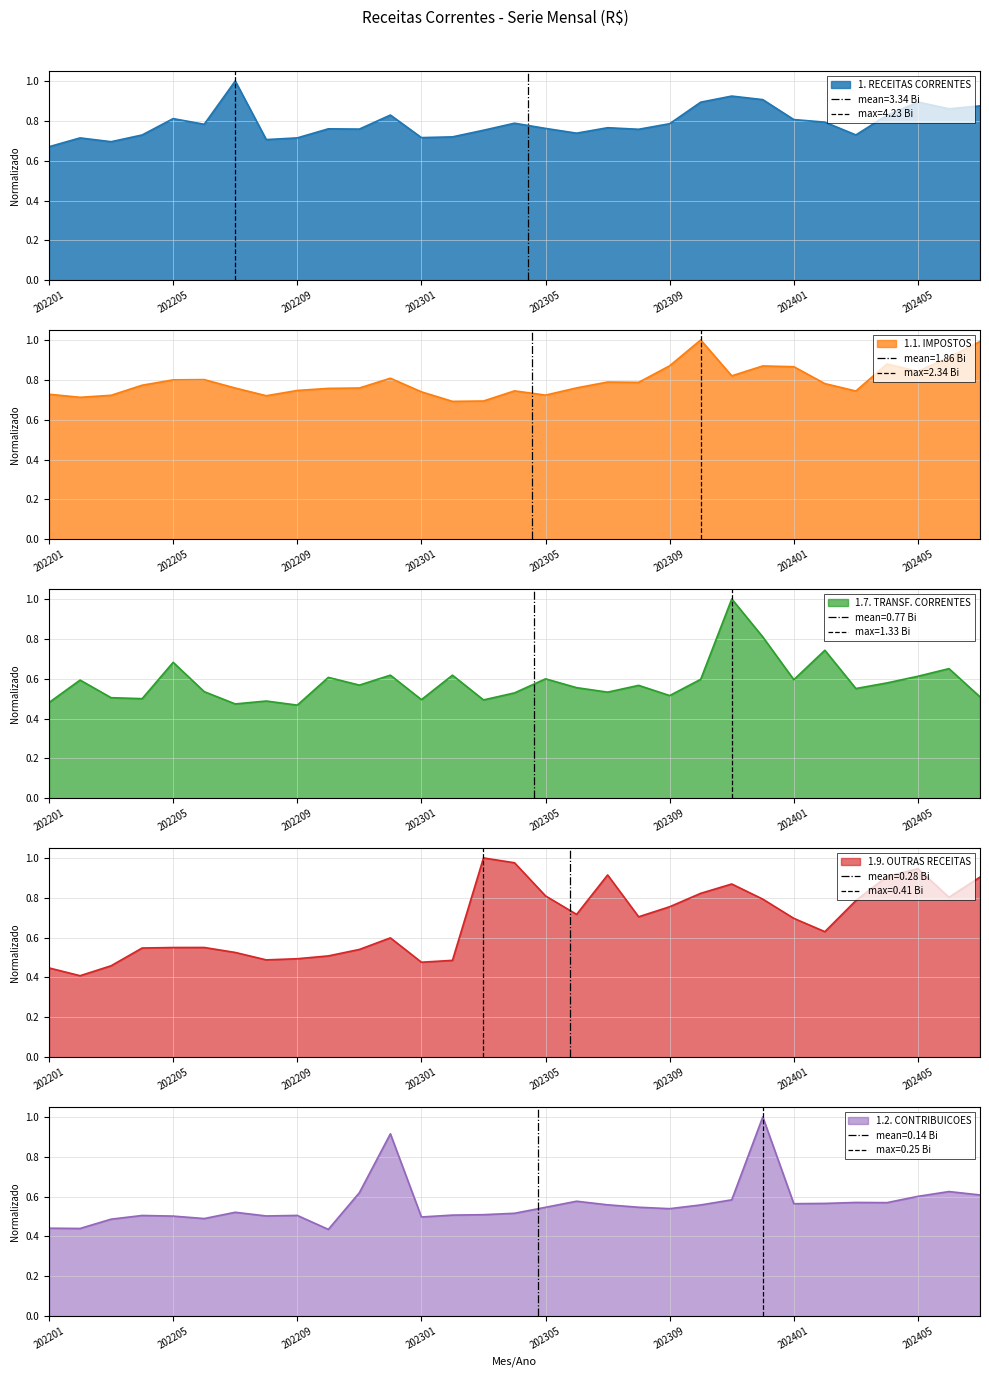

True or false: 1. RECEITAS CORRENTES and 1.9. OUTRAS RECEITAS cross at least once.

True